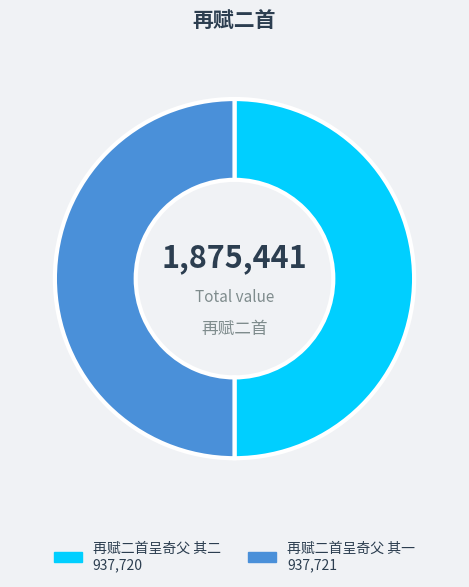

Approximately how many times larger is the value at 再赋二首呈奇父 其二 compared to 再赋二首呈奇父 其一?

1.0